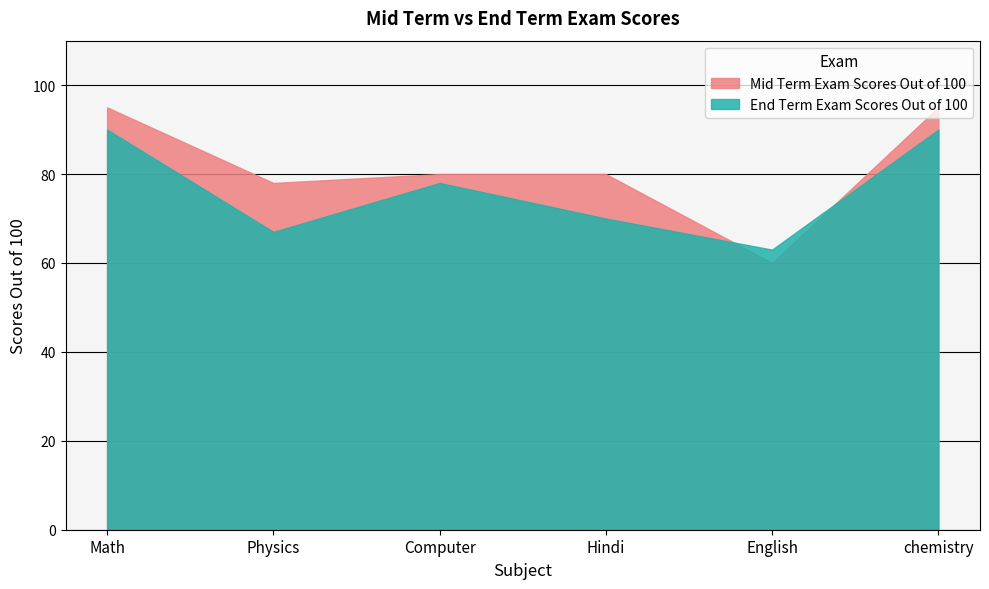

What is the highest value of the Mid Term Exam Scores Out of 100 series?

95